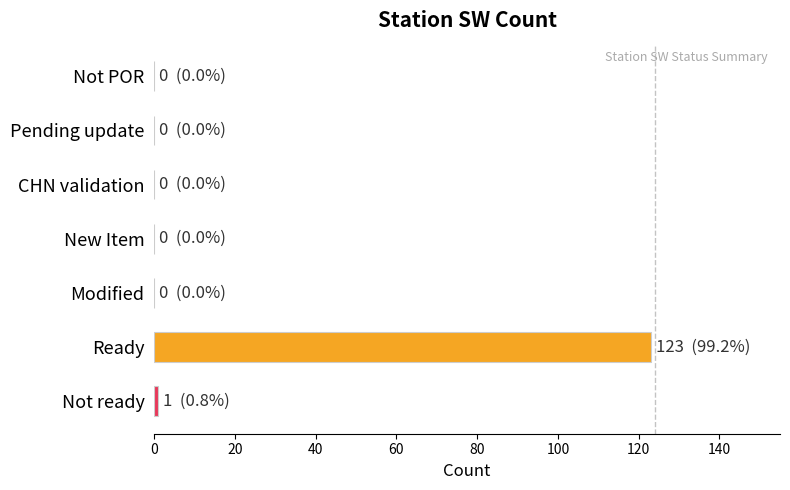

True or false: the data shows 0 at Not POR.

True